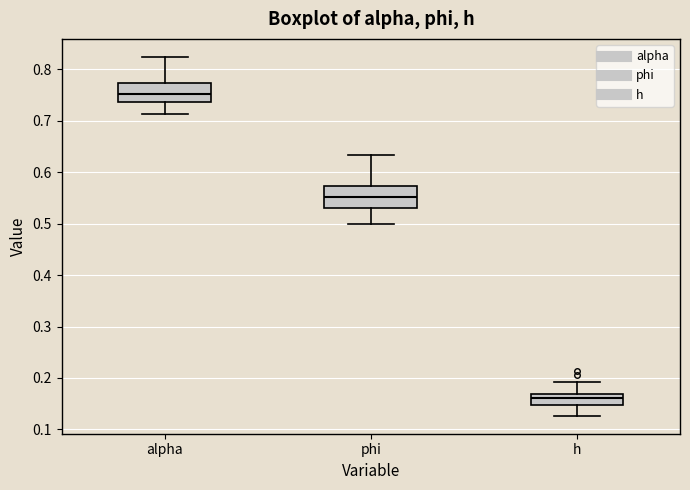

Reading left to right, transcribe this box plot: for each box, give where its median line is, the range the box spans, and where its two whiskers end, as read against the y-axis. The values are not printed on the chart, so give them approximately, as read against the axis.

alpha: median 0.75, box 0.74 to 0.77, whiskers 0.71 to 0.82
phi: median 0.55, box 0.53 to 0.57, whiskers 0.50 to 0.63
h: median 0.16, box 0.15 to 0.17, whiskers 0.13 to 0.19